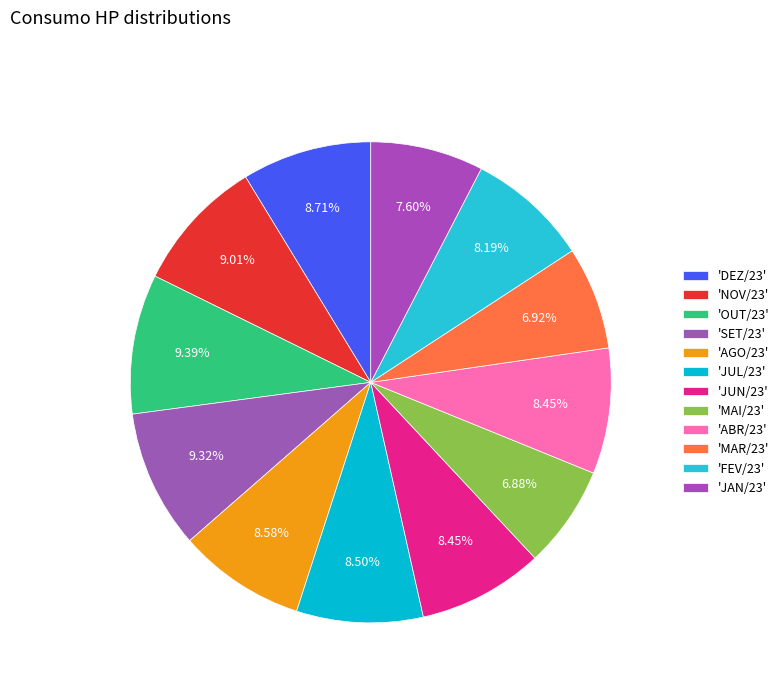

How many segments does this pie chart have?

12